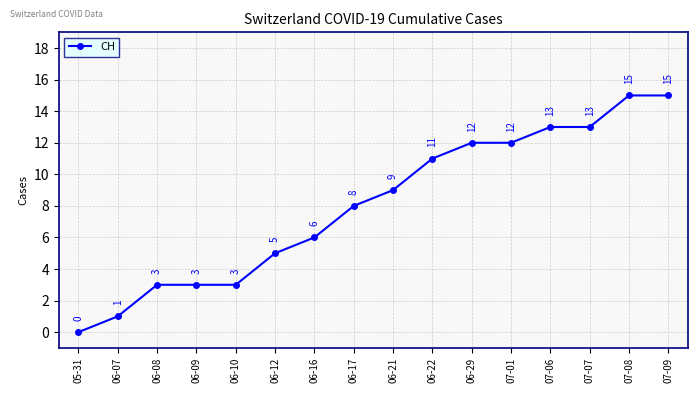

Read the value at 06-29.

12